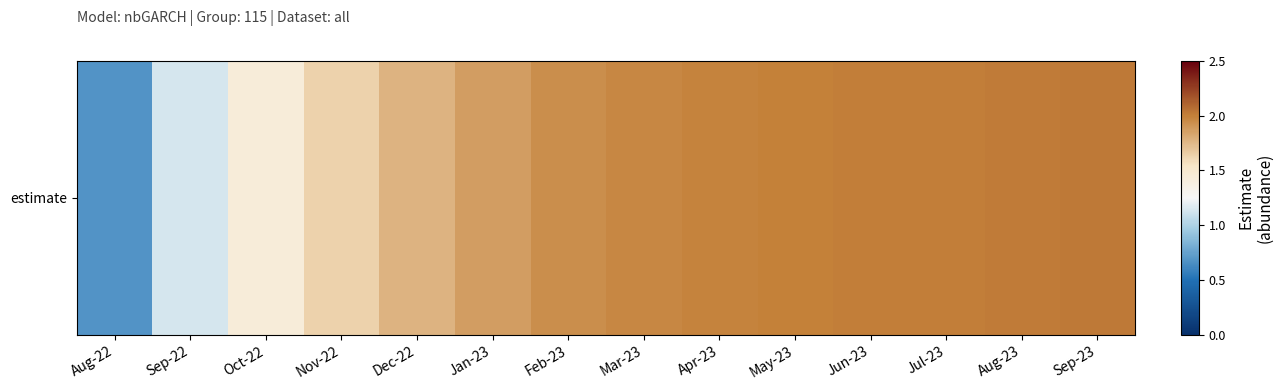

Read the value at Sep-22.

1.1